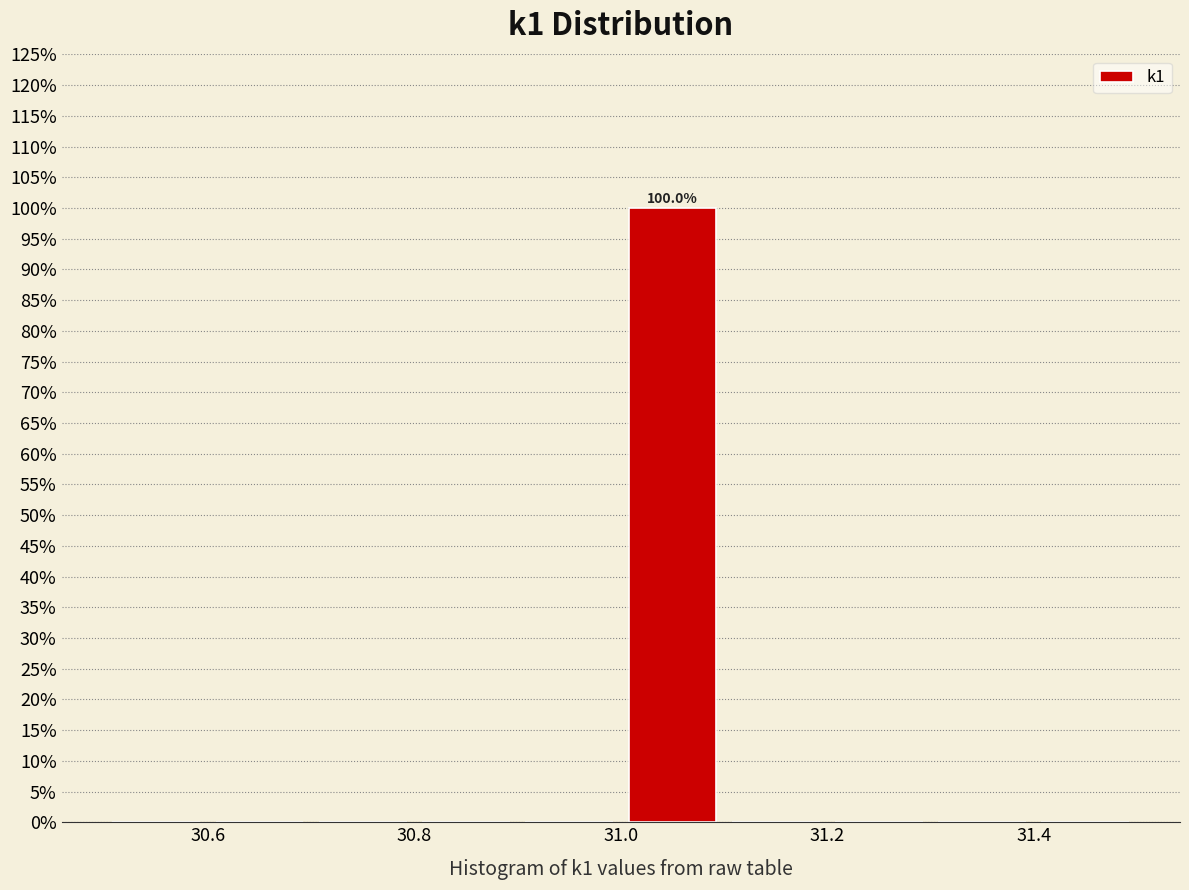

Which range on the x-axis has the tallest bar?

31.0 to 31.1